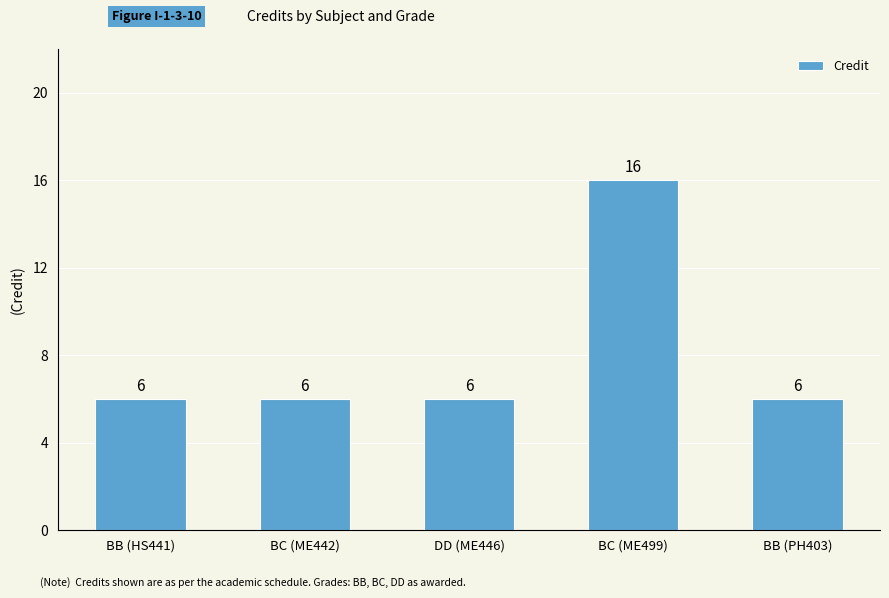

What is the value of the 5th bar from the left?

6